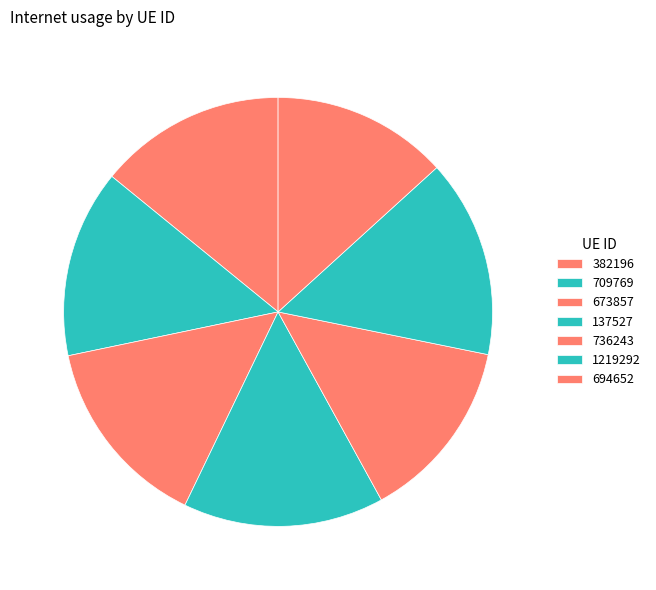

How many segments does this pie chart have?

7